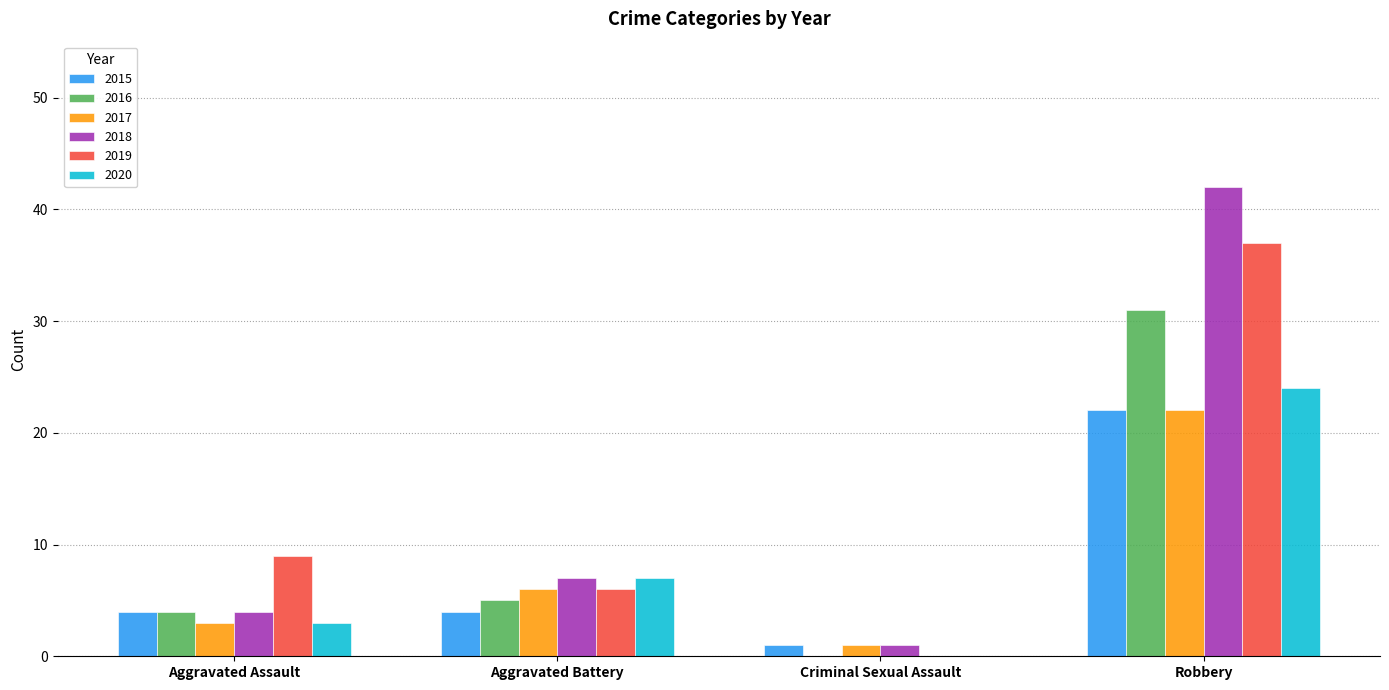

Is the value of 2016 at Aggravated Assault greater than the value of 2018 at Robbery?

No